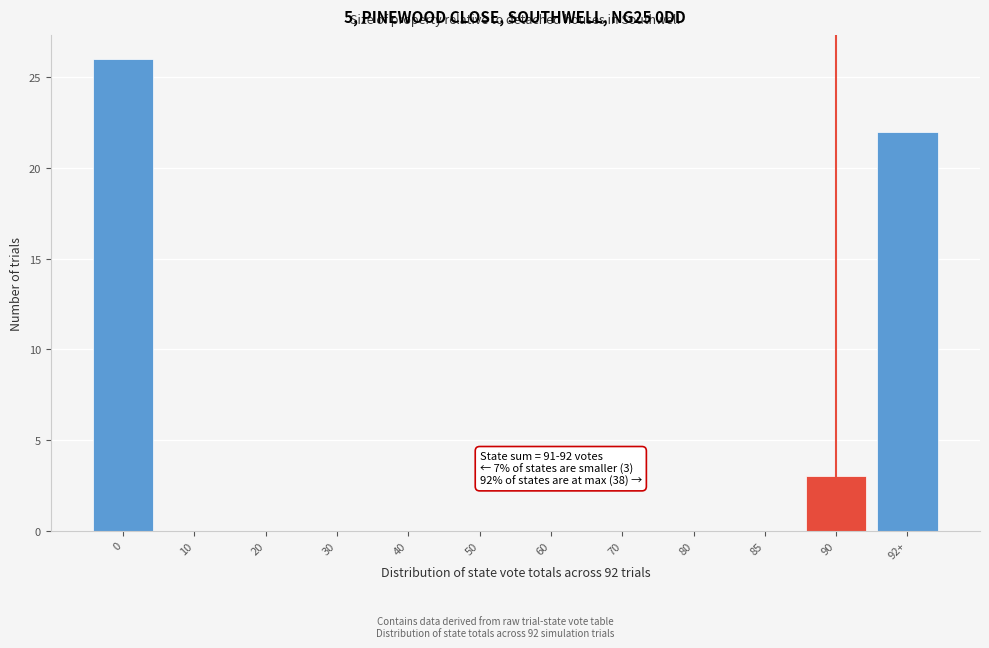

Reading left to right, transcribe all the data shown in this chart.

0=26	10=0	20=0	30=0	40=0	50=0	60=0	70=0	80=0	85=0	90=3	92+=22